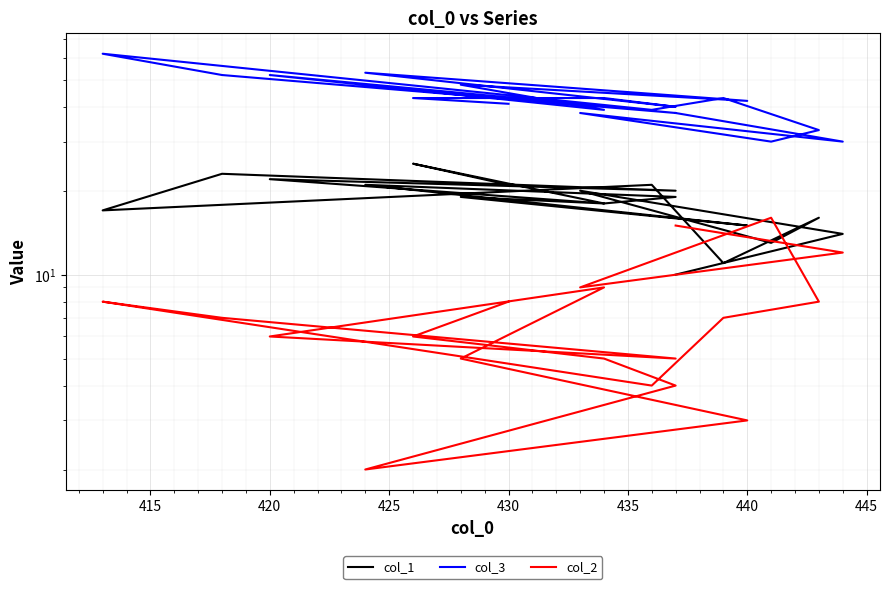

Reading right to left, transcribe all the data shown in this chart.

col_1: 21	25	18	19	21	15	19	18	22	20	23	17	21	11	16	13	20	14	10
col_3: 41	43	43	40	53	42	48	39	52	38	52	62	39	43	33	30	38	30	38
col_2: 8	6	5	4	2	3	5	9	6	5	7	8	4	7	8	16	9	12	15